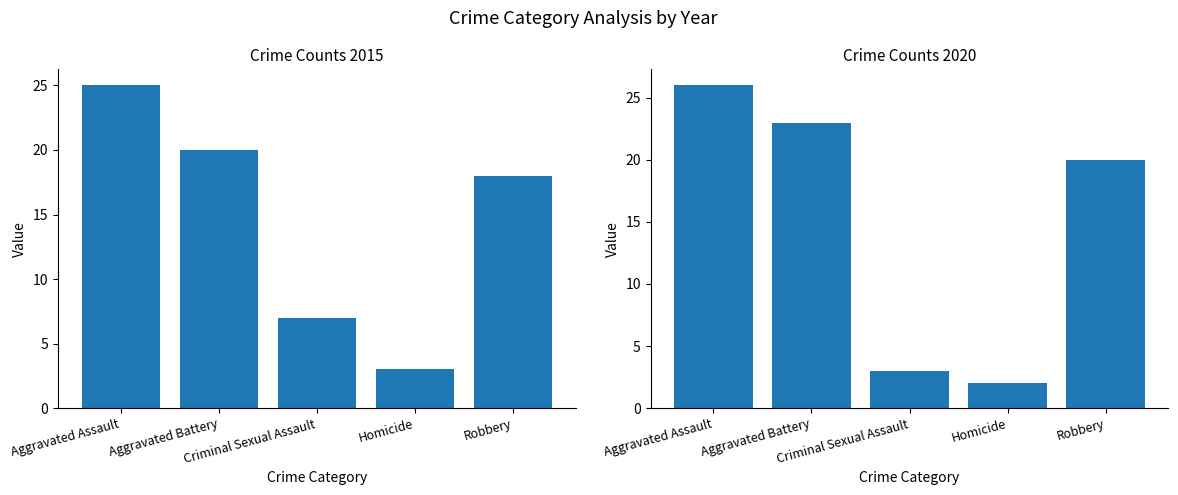

What is the maximum value for 2020?

26